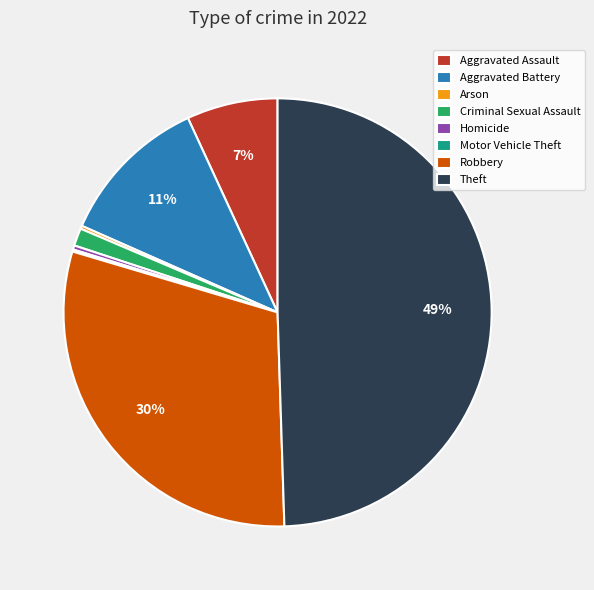

Which category has the biggest portion of the pie?

Theft